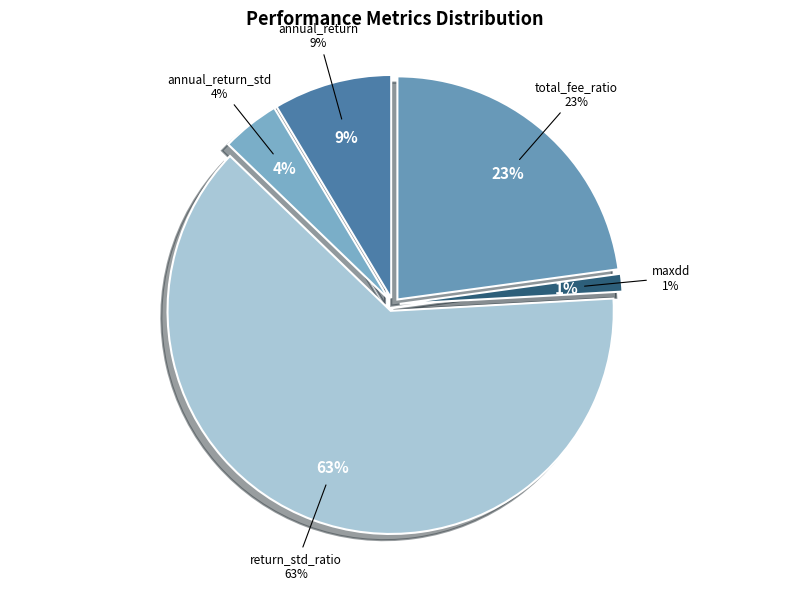

To the nearest percent, what percentage of the pie is annual_return_std?

4%